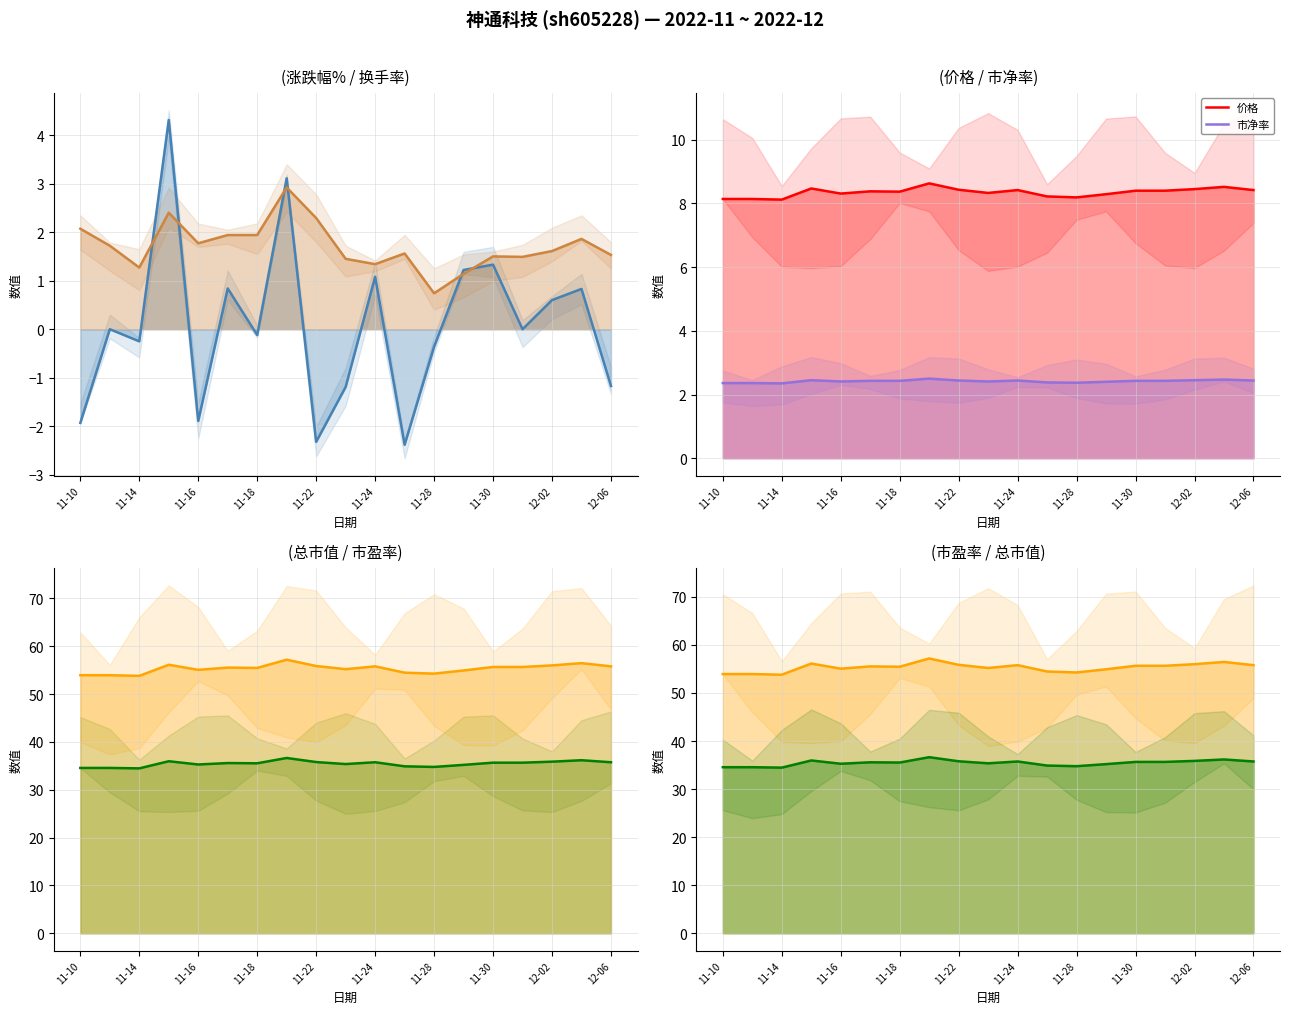

How many lines are shown in the chart?

6